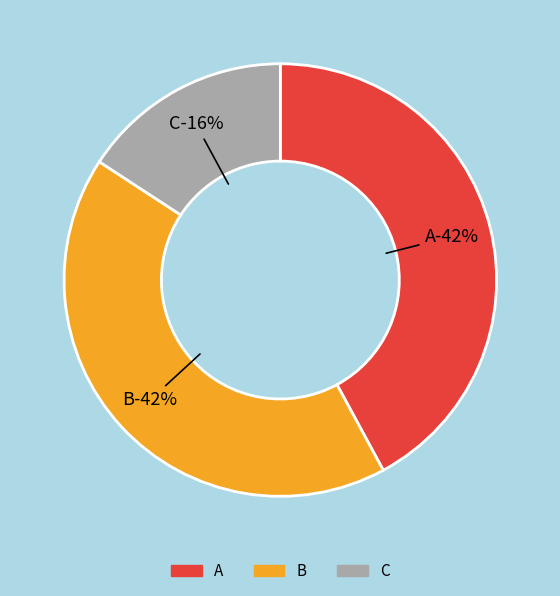

What is the ratio of the value at C to the value at B?

0.4